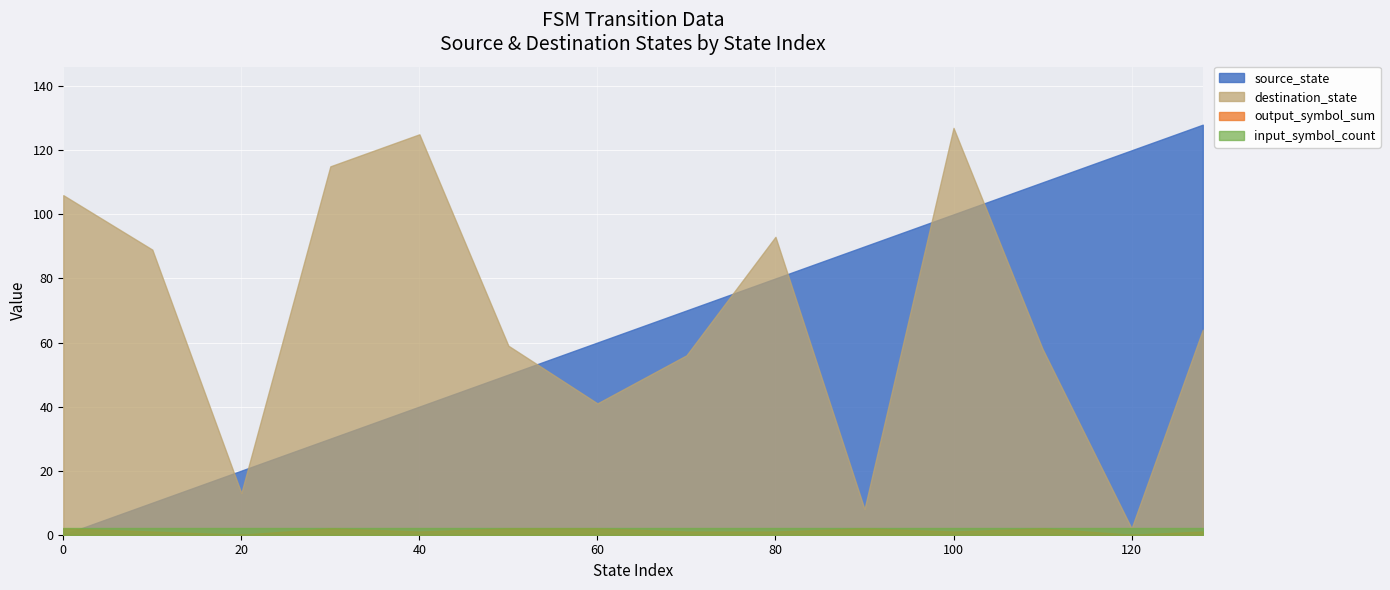

Does the chart display data point markers on the line(s)?

No